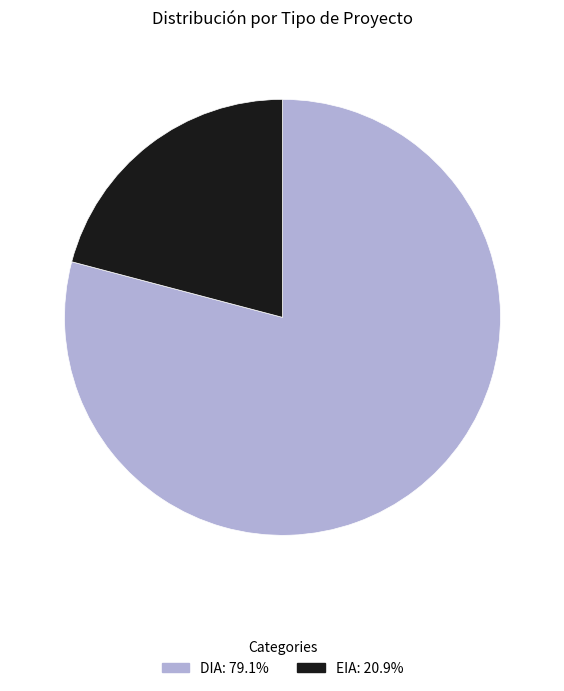

Combined, do EIA and DIA account for over 50%?

Yes